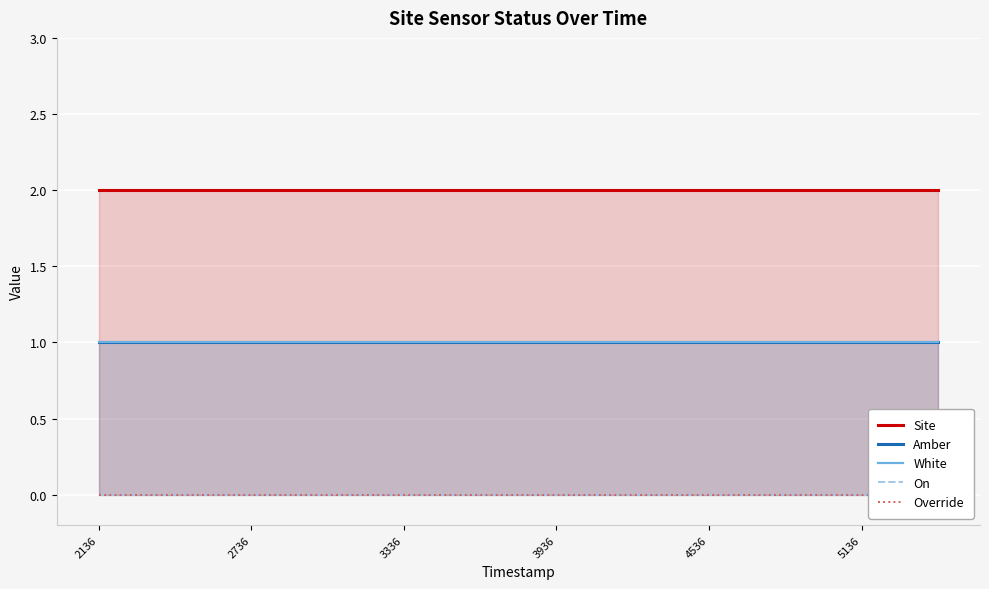

What is the average value of the White series?

1